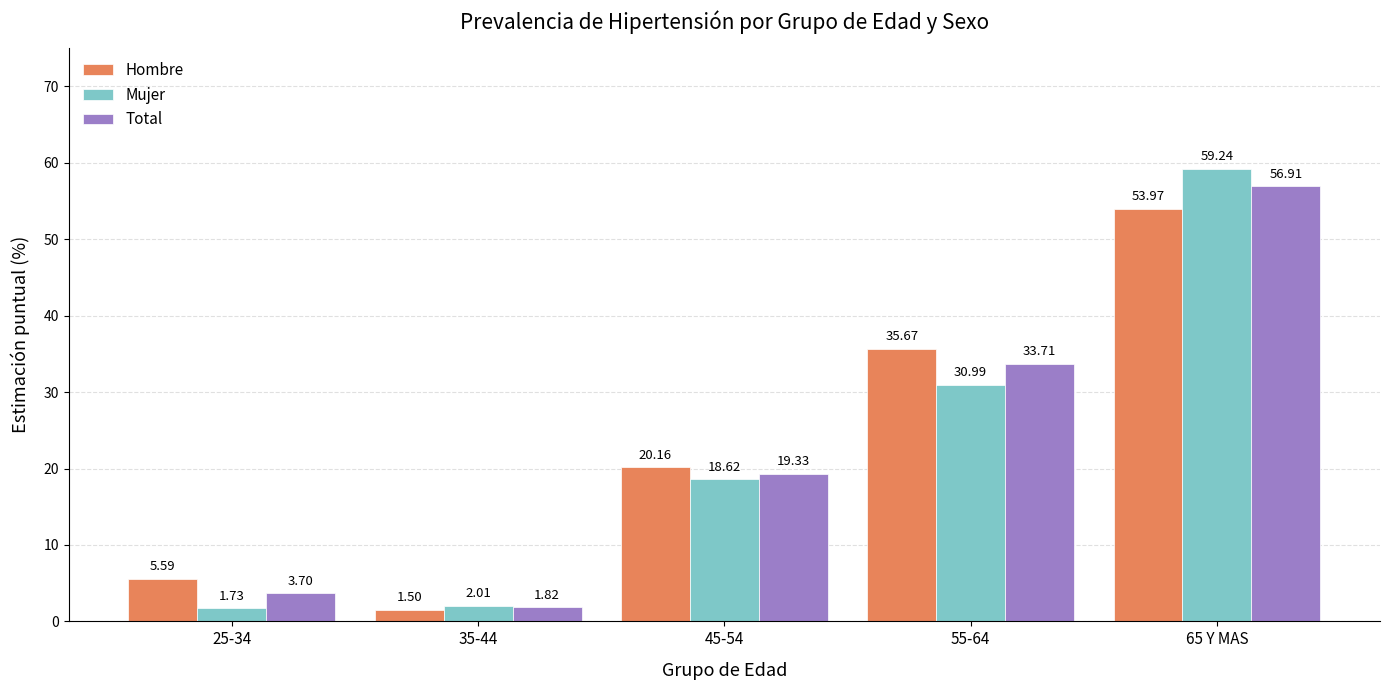

Rank the series at 35-44 from lowest to highest value.

Hombre, Total, Mujer